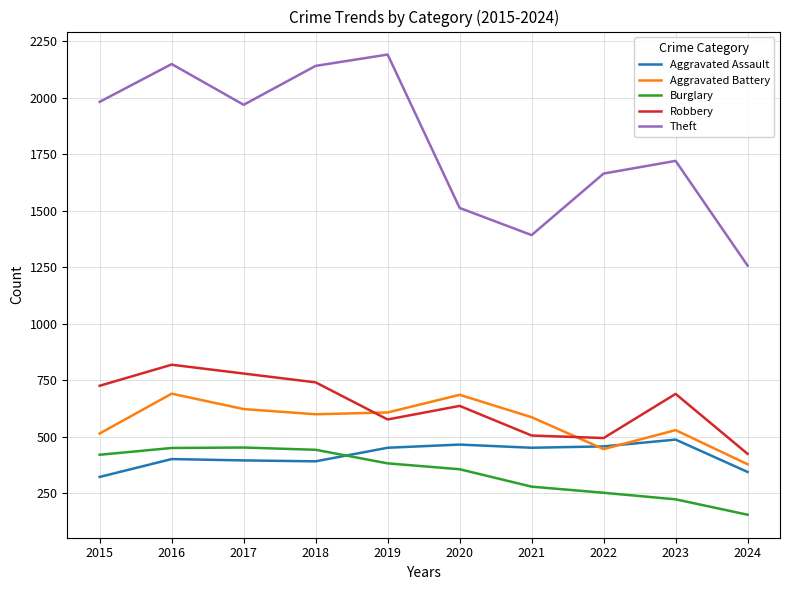

Where does the Burglary series first go above 383?

2015